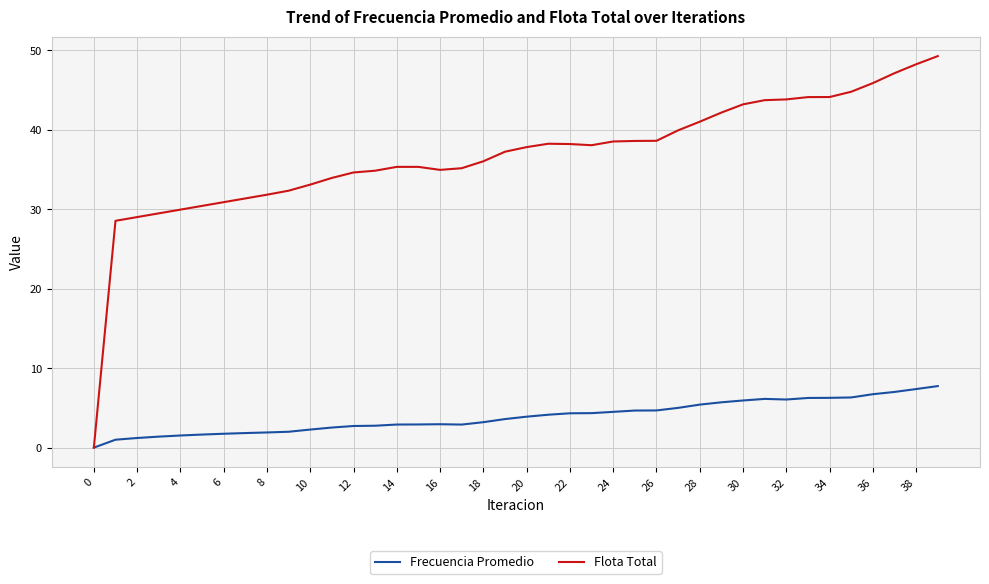

Rank the series by their maximum value, from lowest to highest.

Frecuencia Promedio, Flota Total